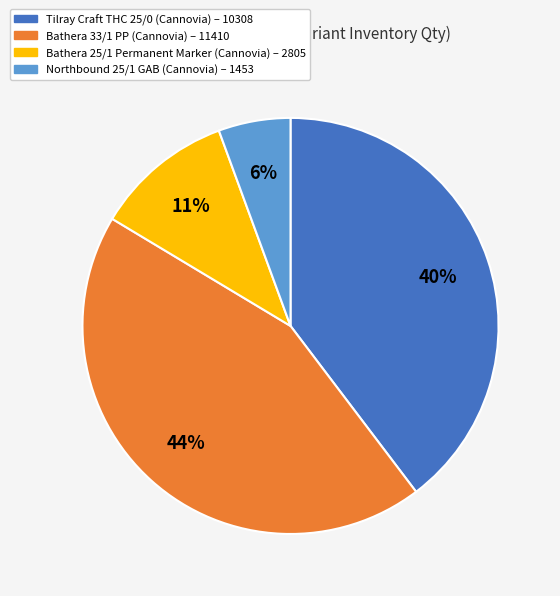

To the nearest percent, what is the difference between the largest and smallest slice percentages?

38%